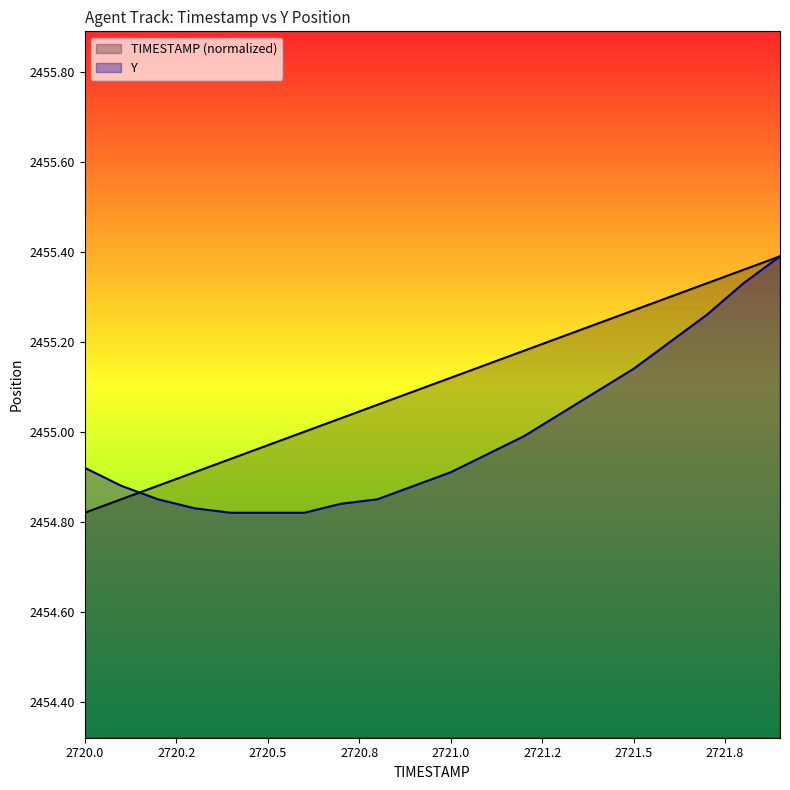

Between 2721.0 and 2721.5, which series saw the biggest shift?

Y